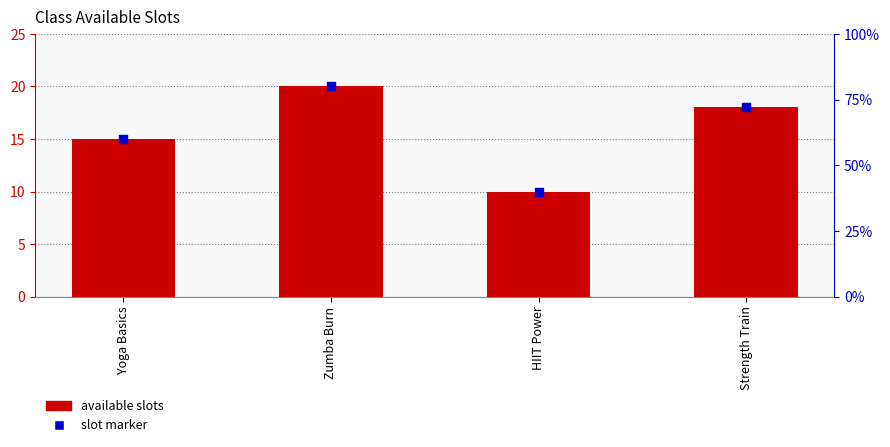

At how many categories does at least one series exceed 16?

2